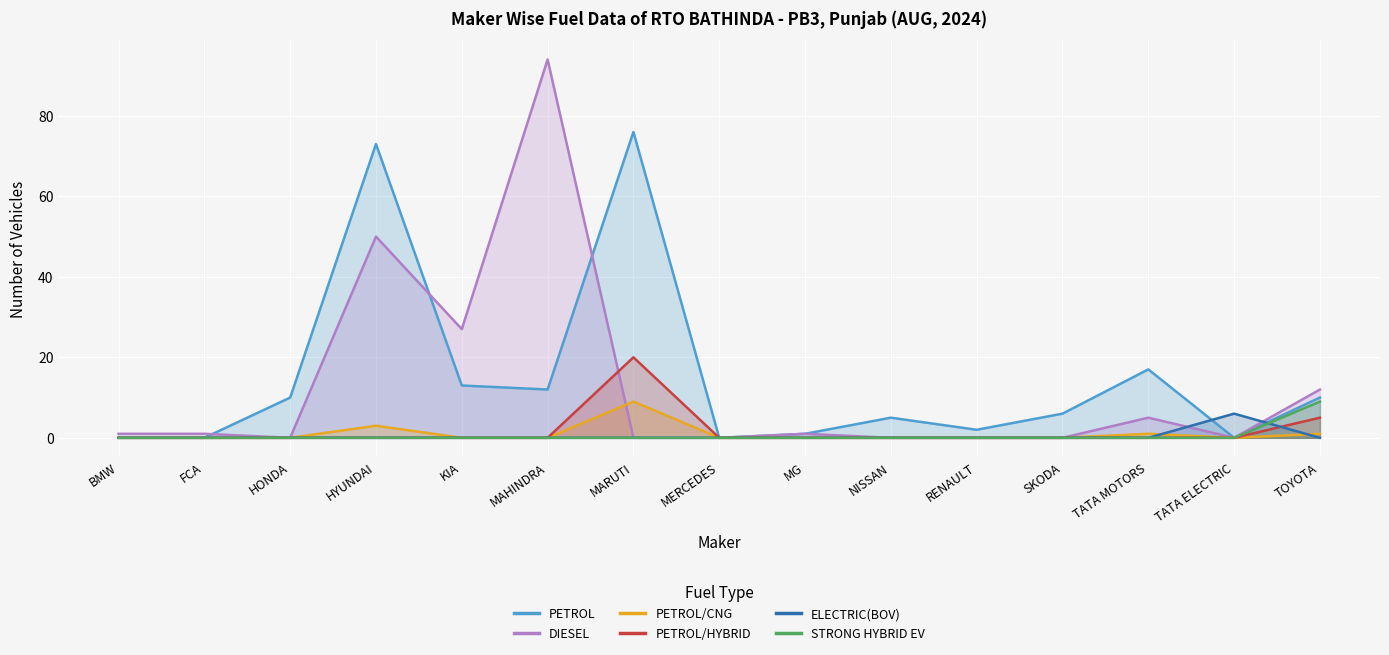

Which category has the highest value across all series?

MAHINDRA